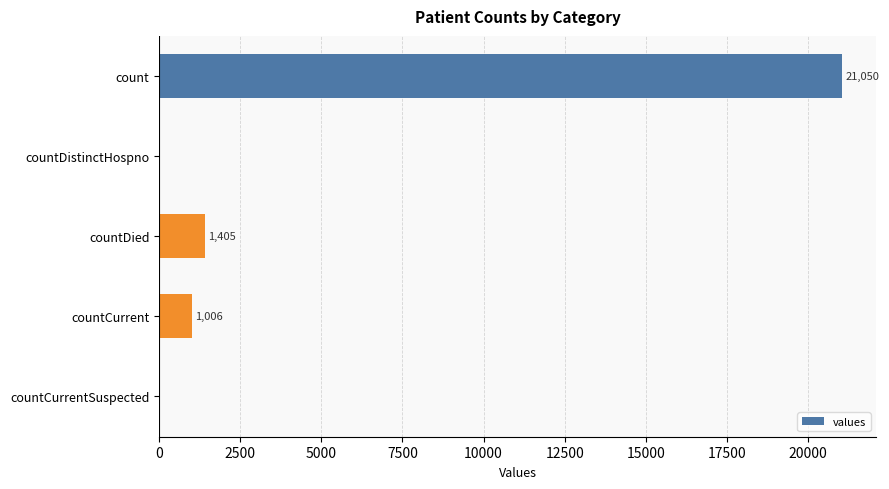

What is the sum of all values?

23461